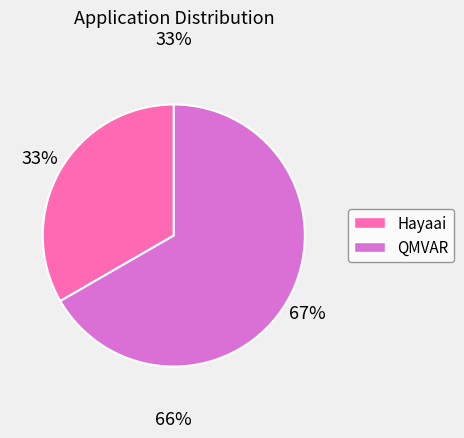

The Hayaai slice represents 33% of the pie. True or false?

True